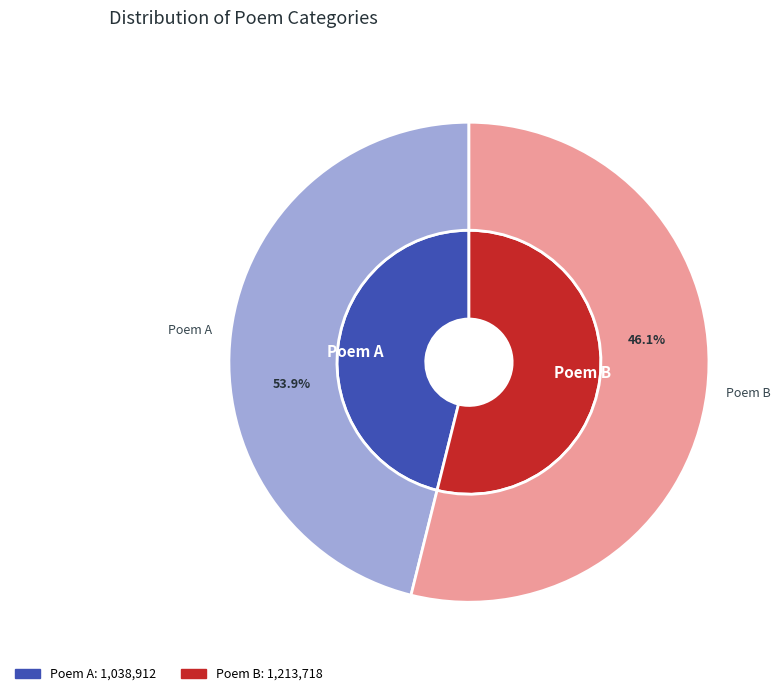

How many slices are in this pie chart?

2